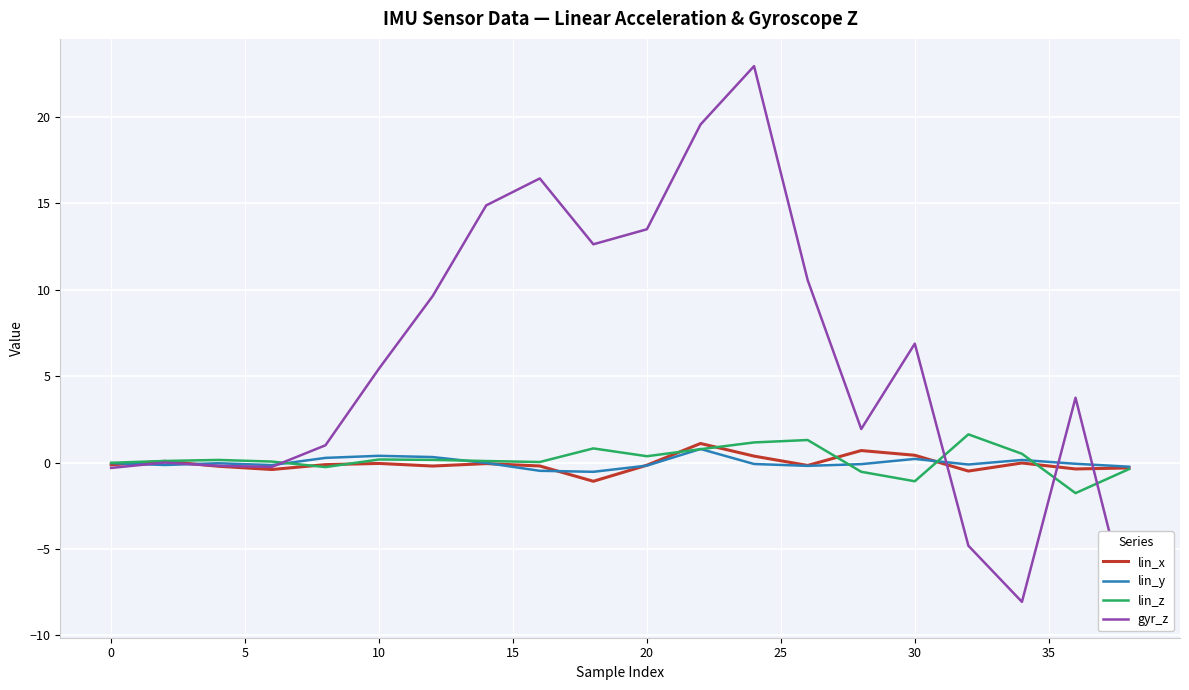

Which series has the largest range (max minus min)?

gyr_z